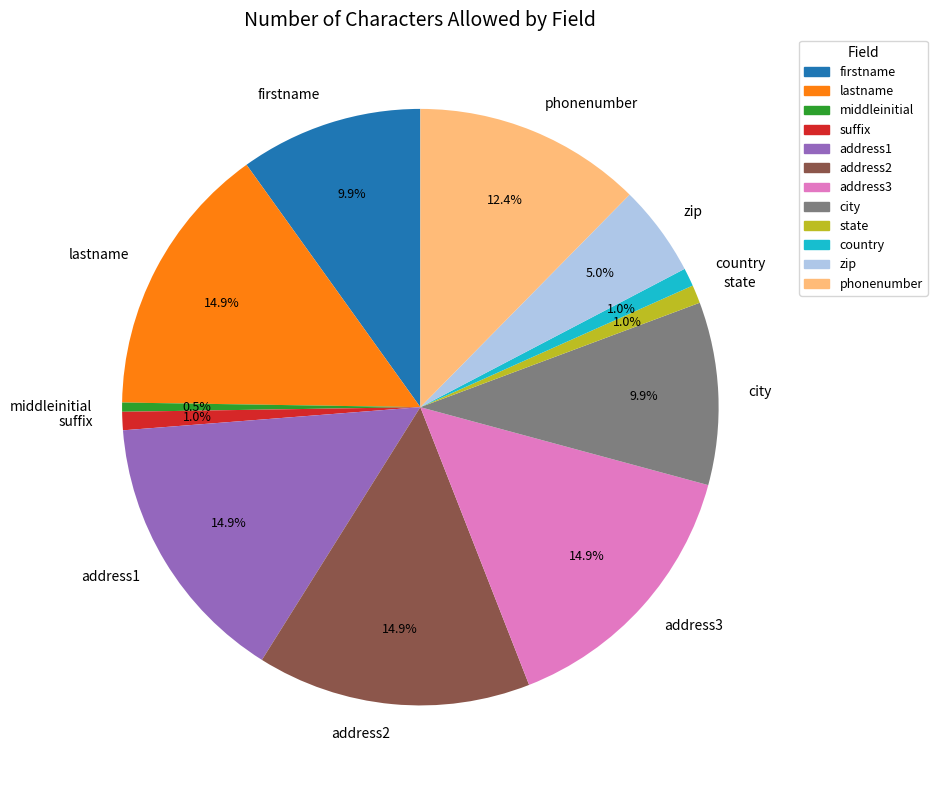

What percentage is the address3 slice, to the nearest percent?

15%